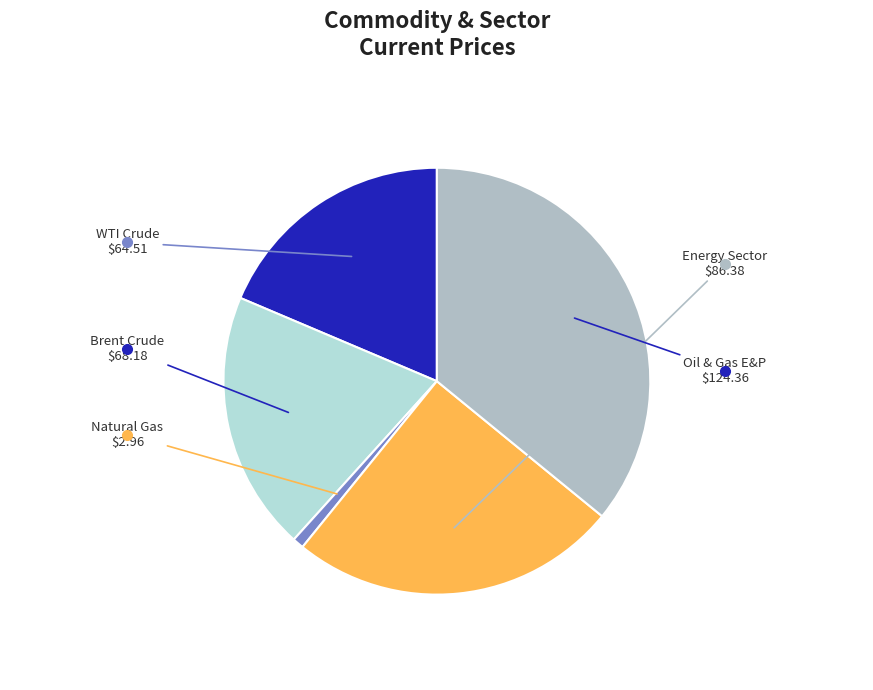

How many slices are in this pie chart?

5